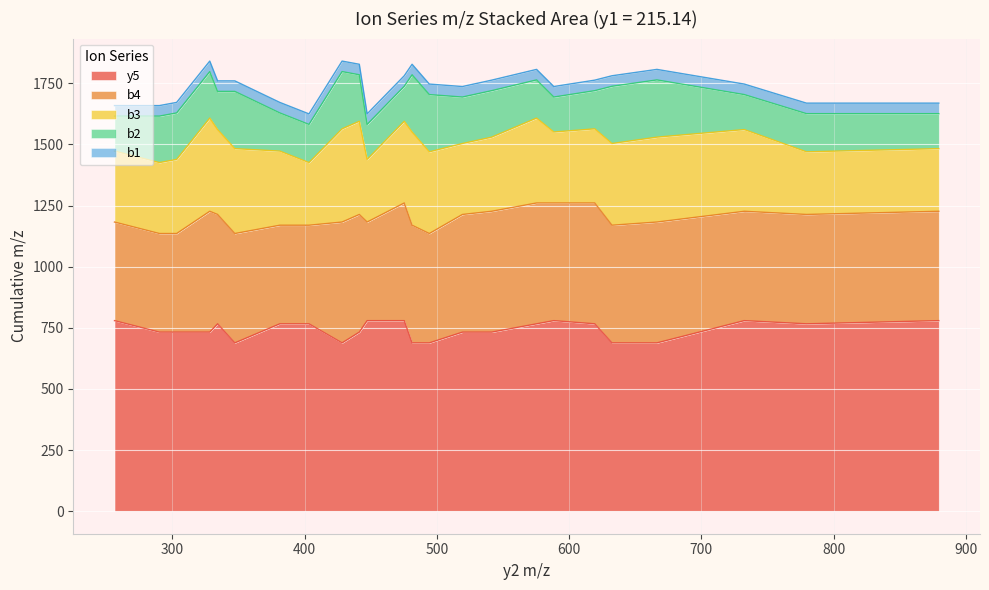

What is the highest value of the y5 series?

779.4